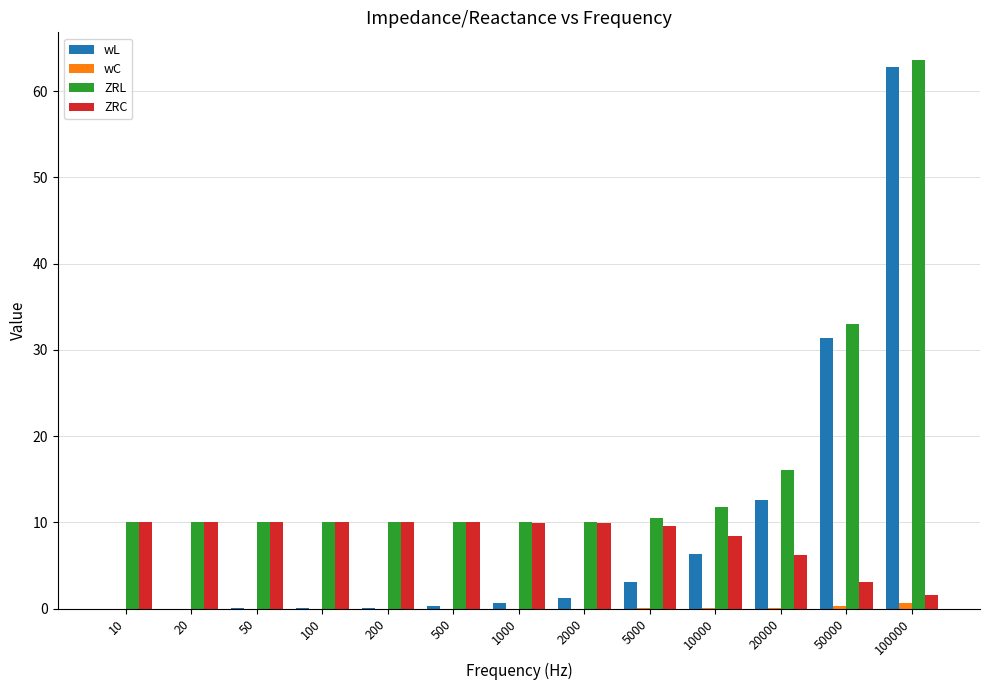

What value does the wL series have at 2000?

1.3